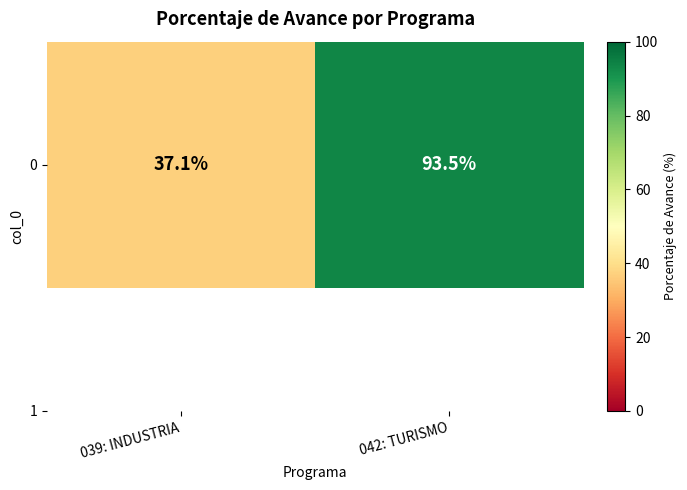

Approximately how many times larger is the value at 042: TURISMO compared to 039: INDUSTRIA?

2.5